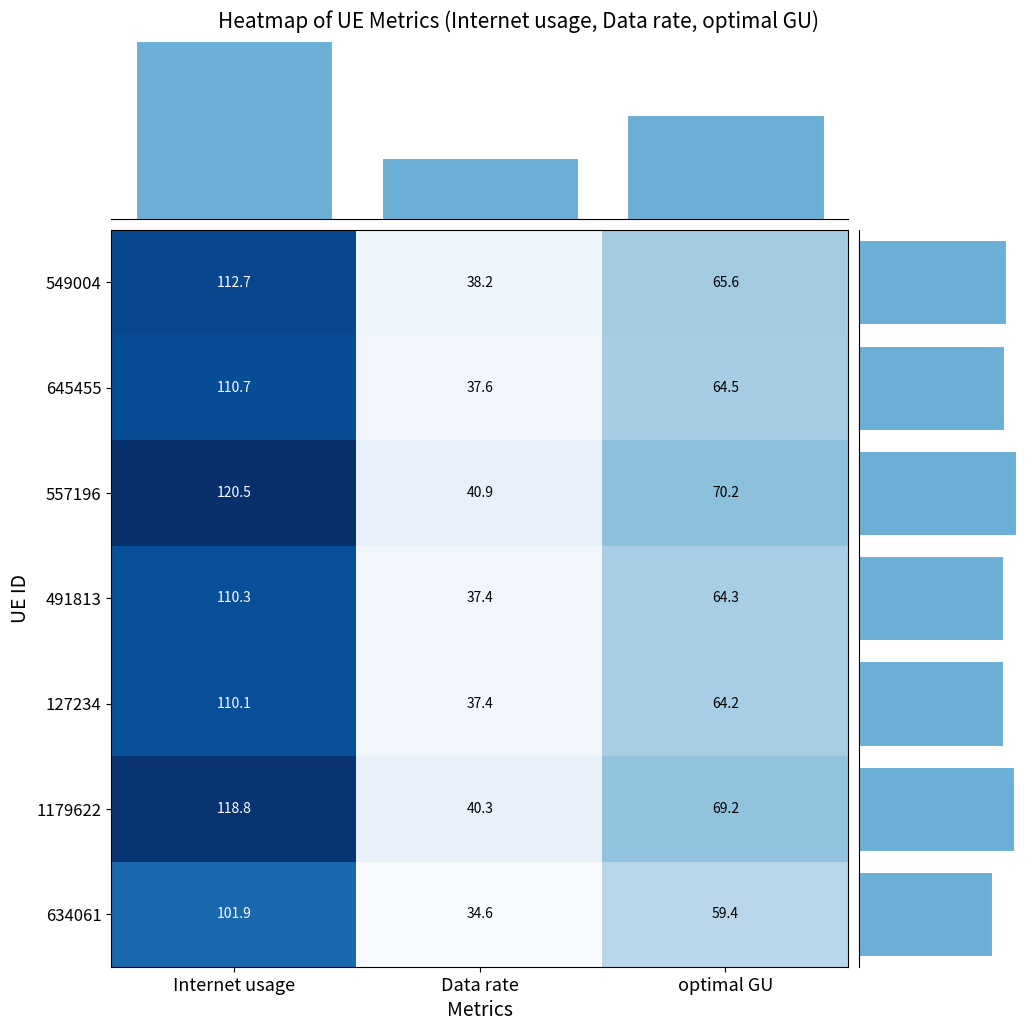

Is it true that 645455 equals 0.2 at optimal GU?

False